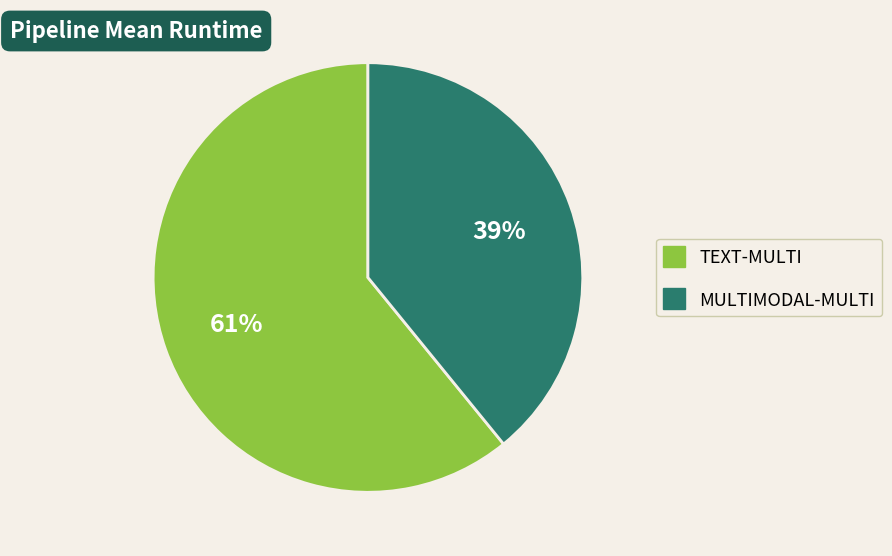

How many slices are in this pie chart?

2